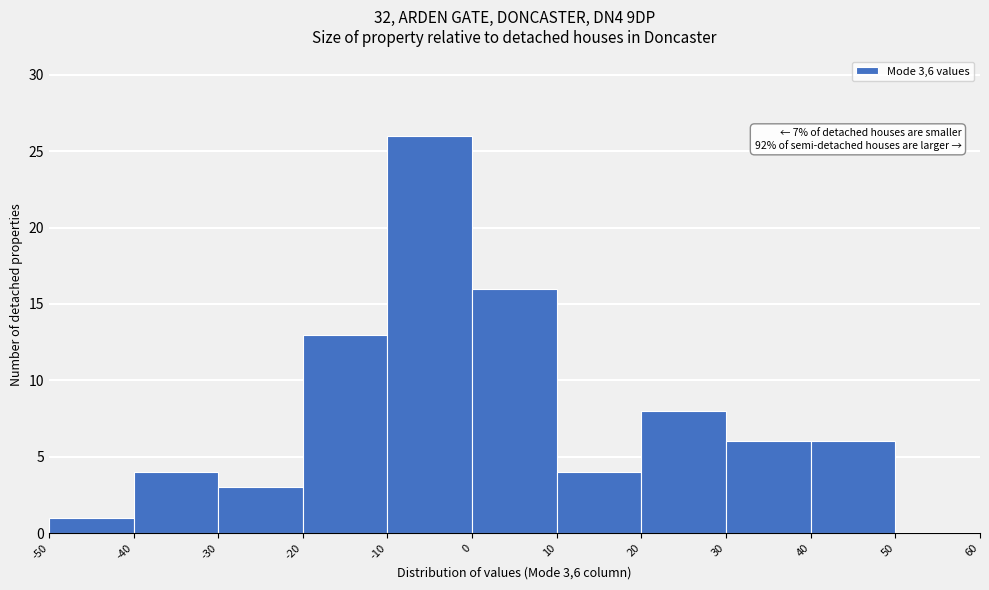

Over which range of the x-axis is the bar tallest?

-10 to 0